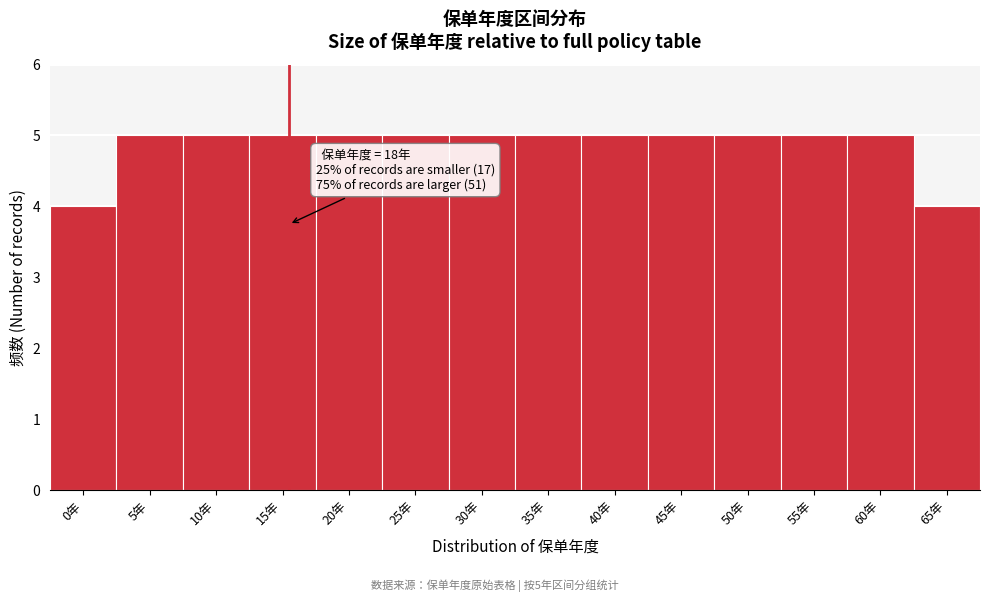

Reading left to right, what are all the values shown in this chart?

4	5	5	5	5	5	5	5	5	5	5	5	5	4